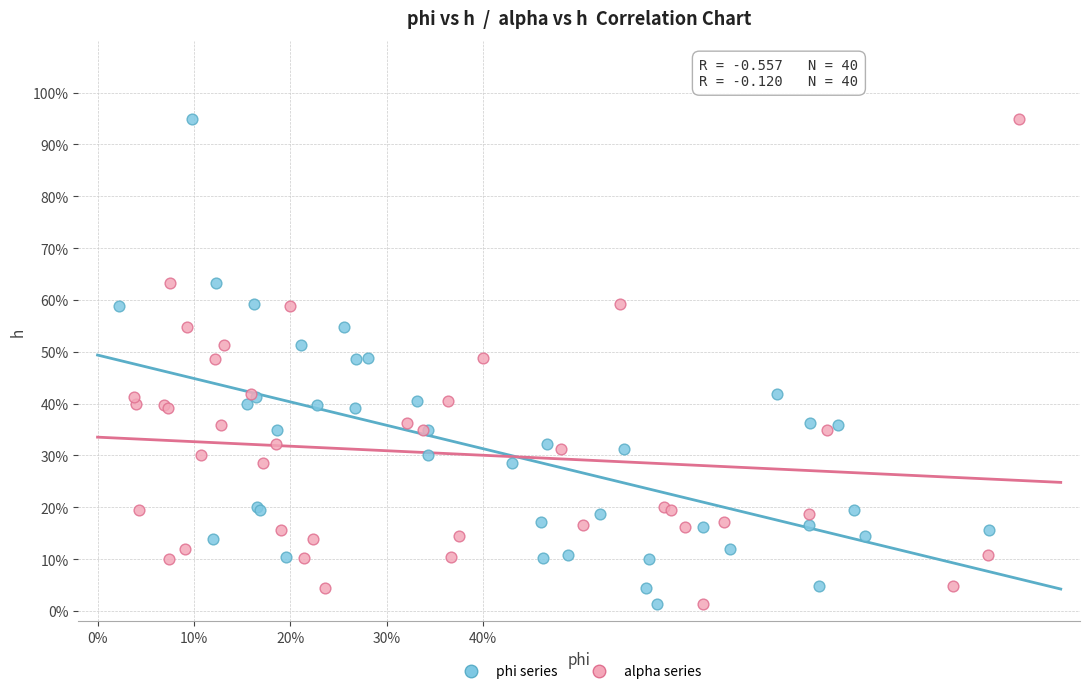

What are all the series names shown in the legend?

phi series, alpha series